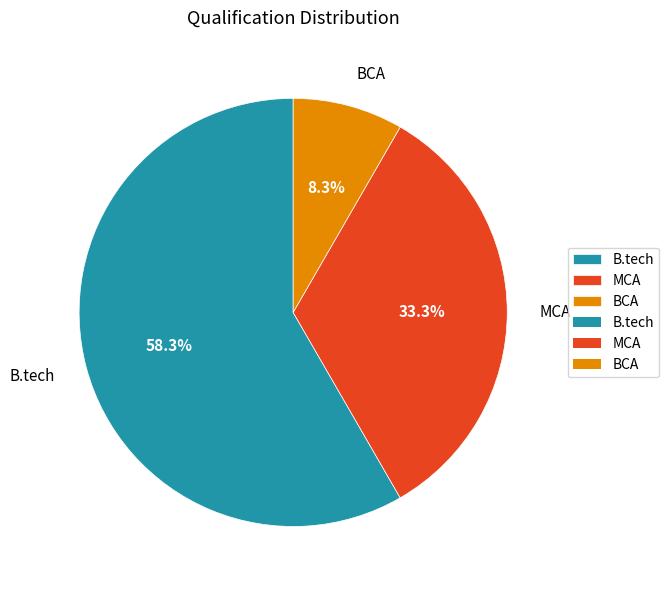

Which slice is the smallest?

BCA